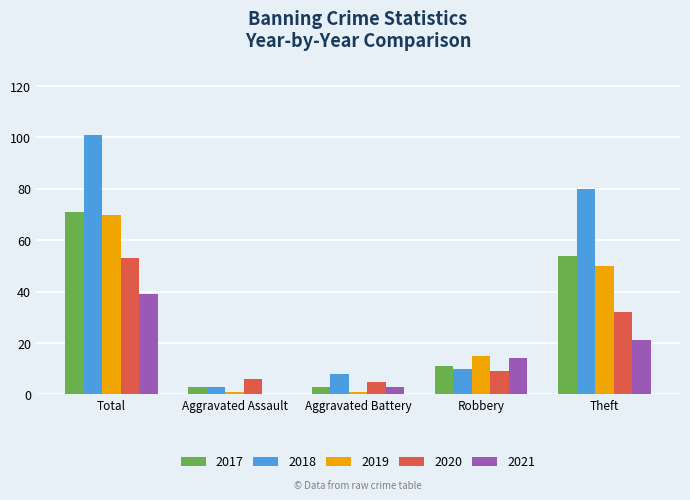

Is it true that 2021 equals 21 at Theft?

True